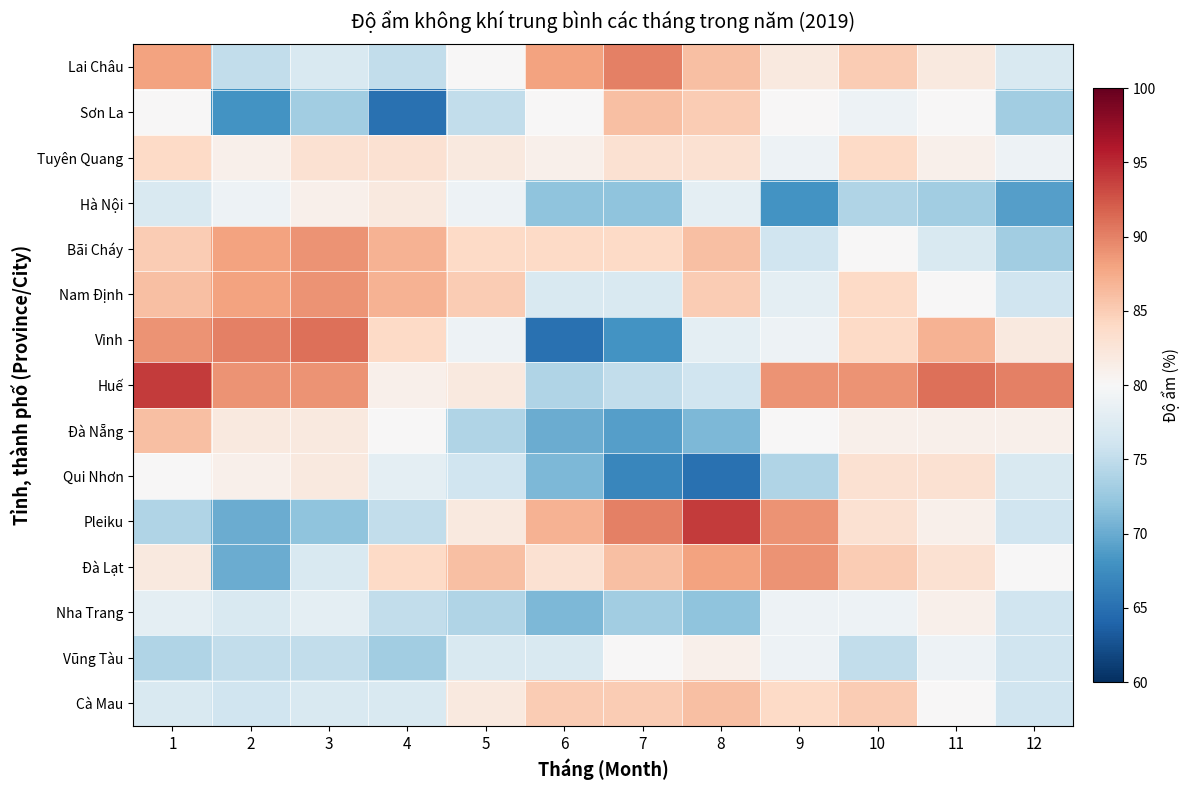

At how many categories does at least one series exceed 69?

12